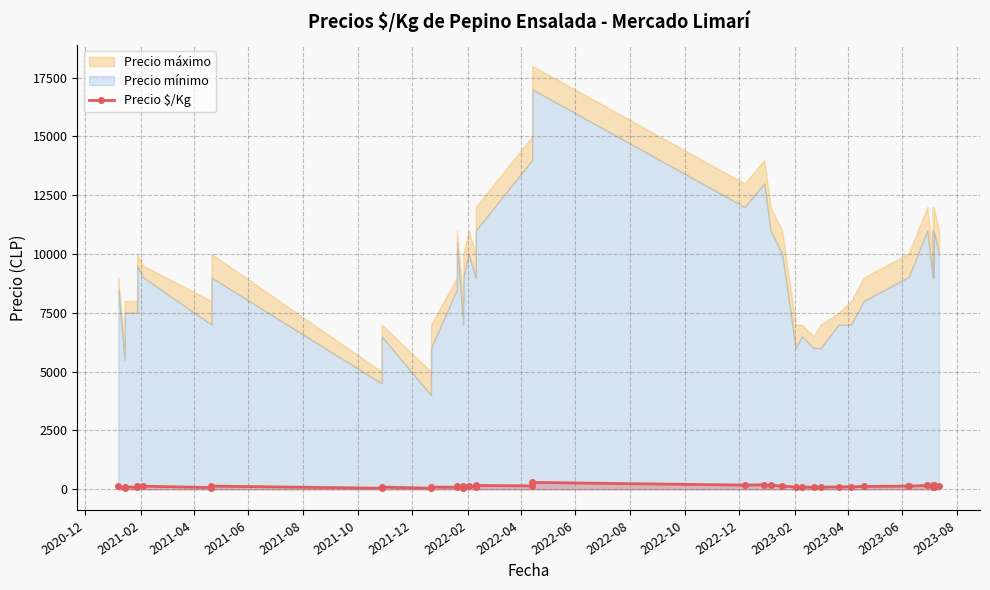

What is the difference between the values at 2023-08 and 2022-08?

105